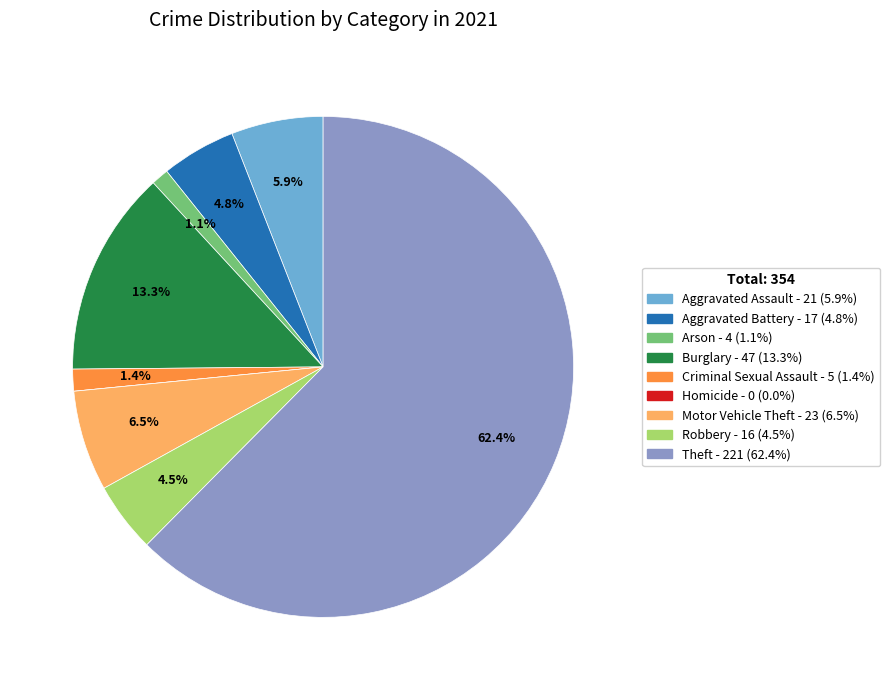

Approximately how many times larger is the value at Robbery compared to Burglary?

0.3